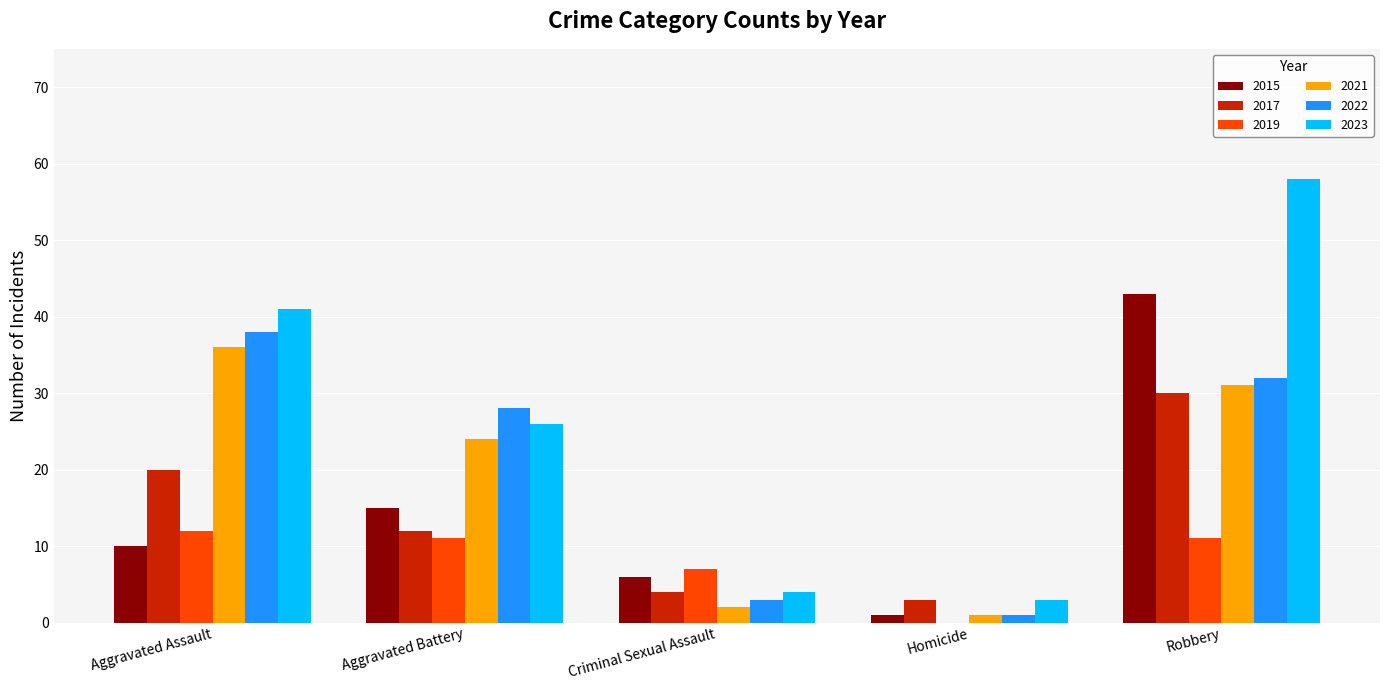

How many distinct data groups are displayed?

6